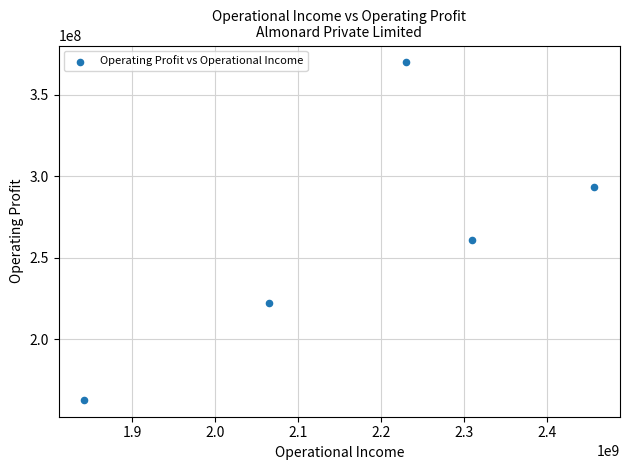

What is the range of Y values (max minus min)?

207230268